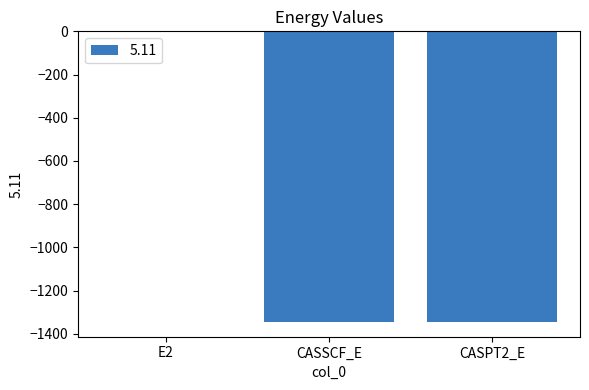

Are the bars grouped side by side (vs. stacked)?

No